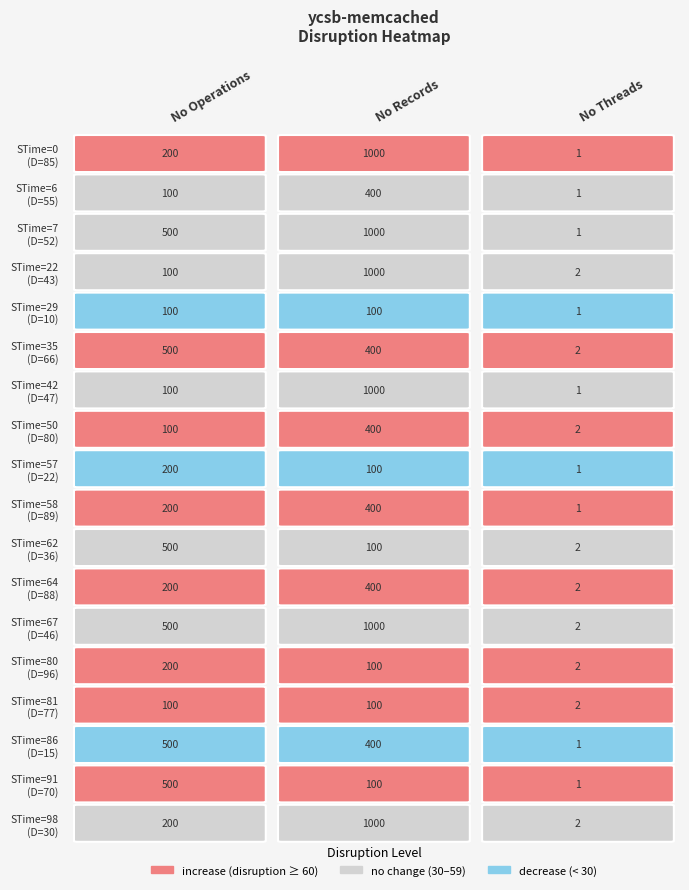

Reading left to right, list all the values displayed in this chart.

0: 200	1000	1
6: 100	400	1
7: 500	1000	1
22: 100	1000	2
29: 100	100	1
35: 500	400	2
42: 100	1000	1
50: 100	400	2
57: 200	100	1
58: 200	400	1
62: 500	100	2
64: 200	400	2
67: 500	1000	2
80: 200	100	2
81: 100	100	2
86: 500	400	1
91: 500	100	1
98: 200	1000	2